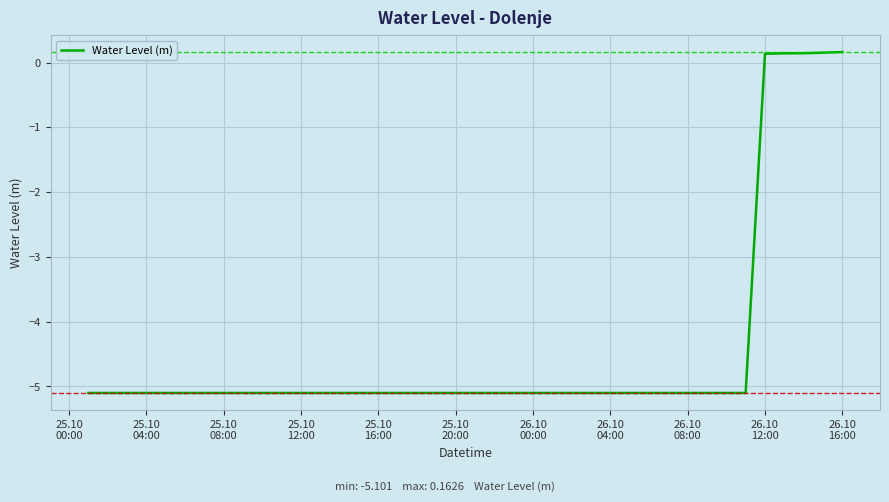

What is the minimum value shown in the chart?

-5.1